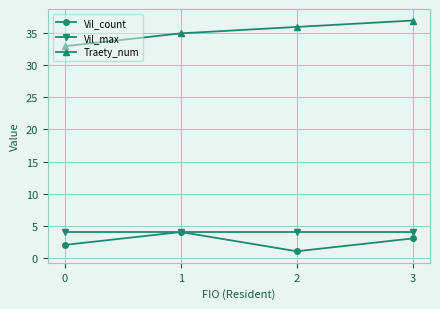

The Vil_max series shows 4 at 0. True or false?

True